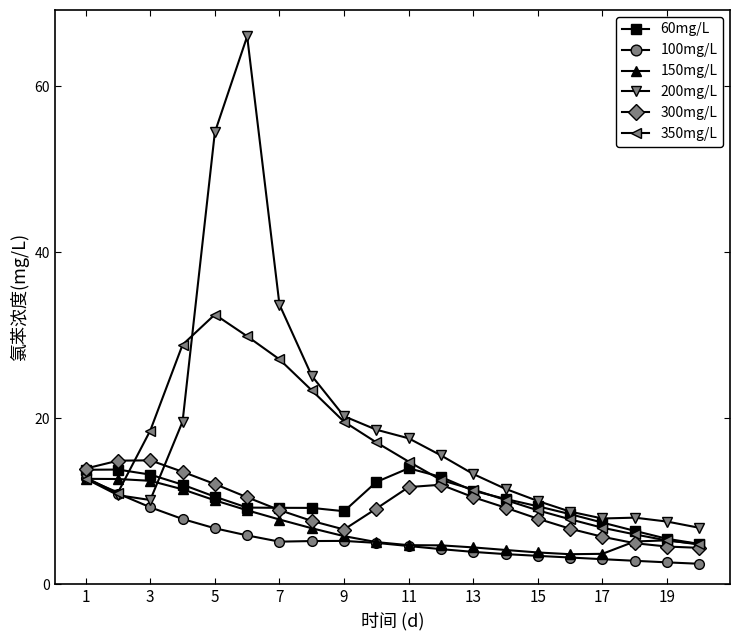

Which series has the widest spread of values?

200mg/L